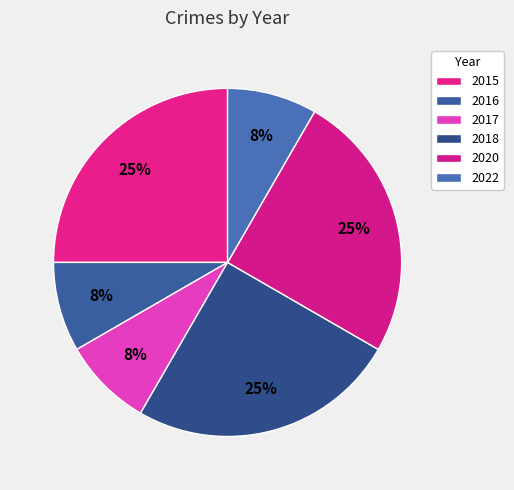

To the nearest percent, what is the difference between the largest and smallest slice percentages?

17%